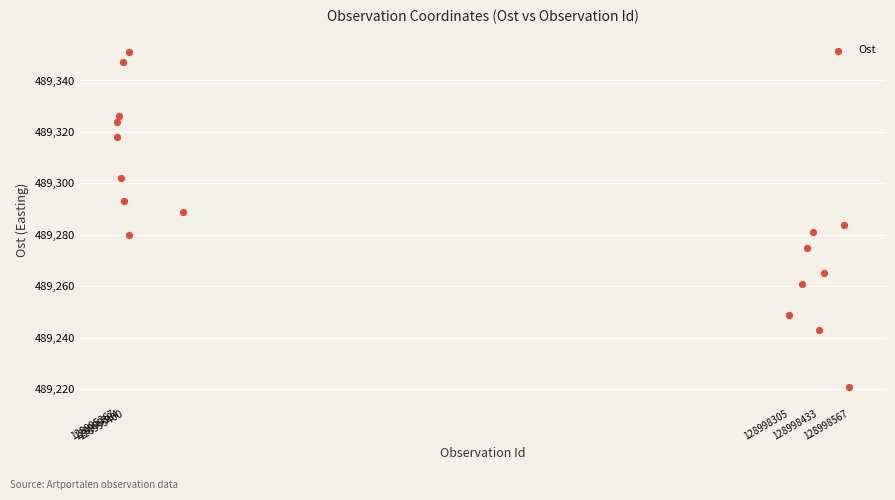

What is the range of Y values (max minus min)?

130